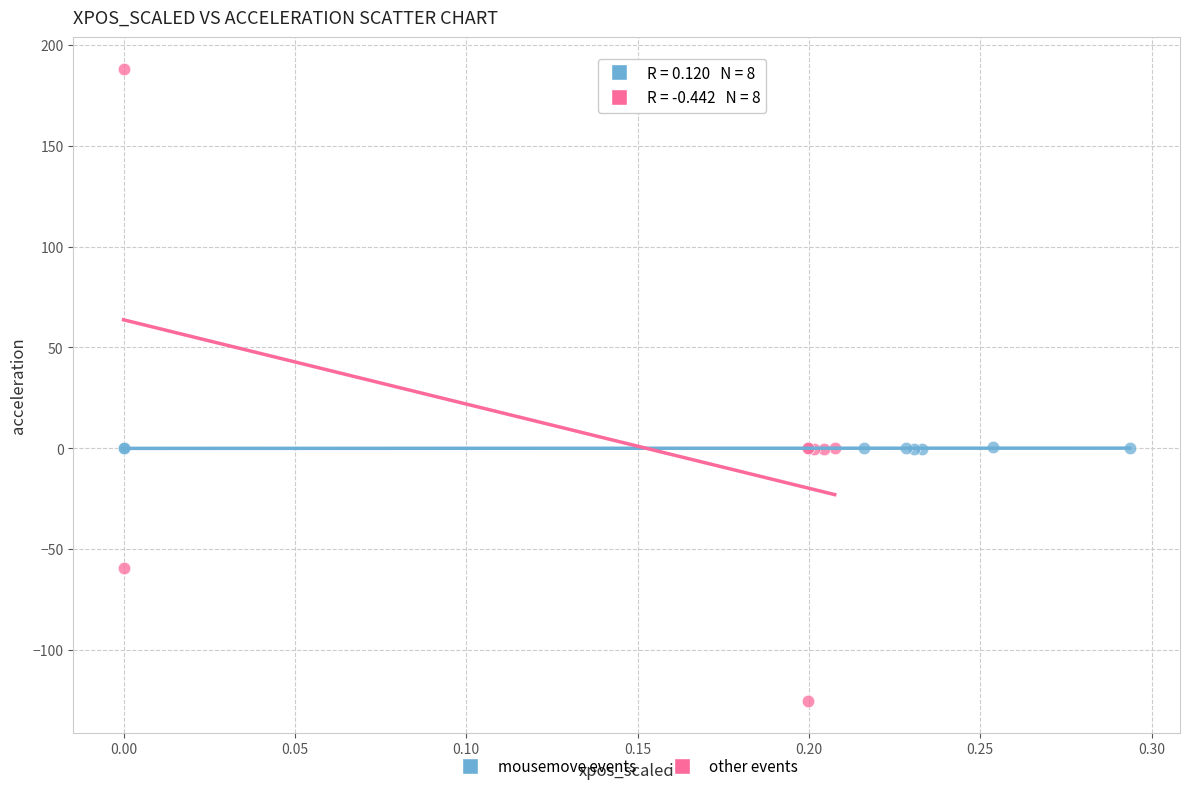

Which series has the widest spread of Y values?

other events